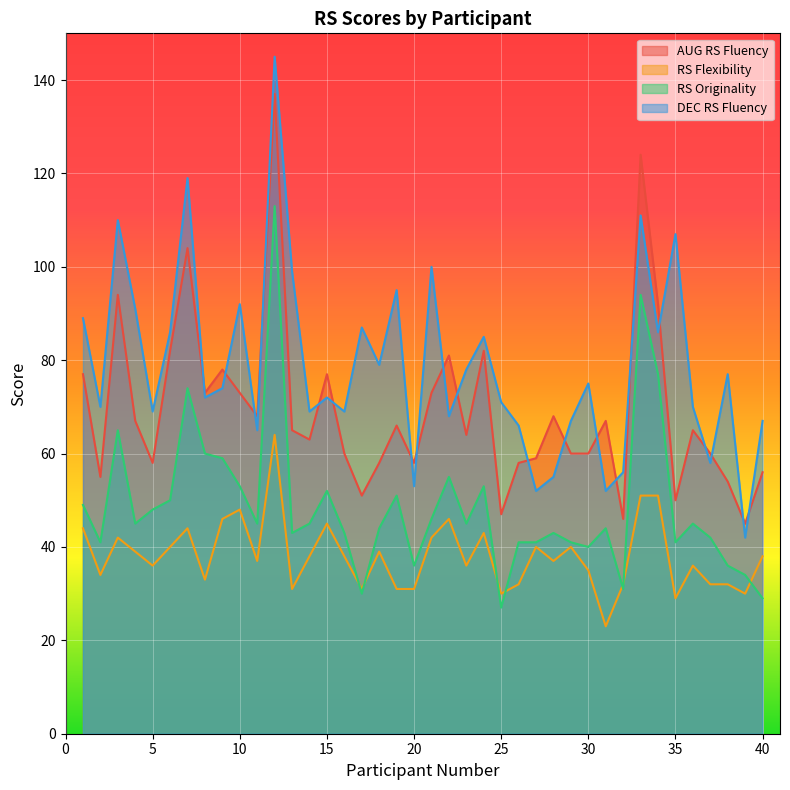

How many lines are shown in the chart?

4